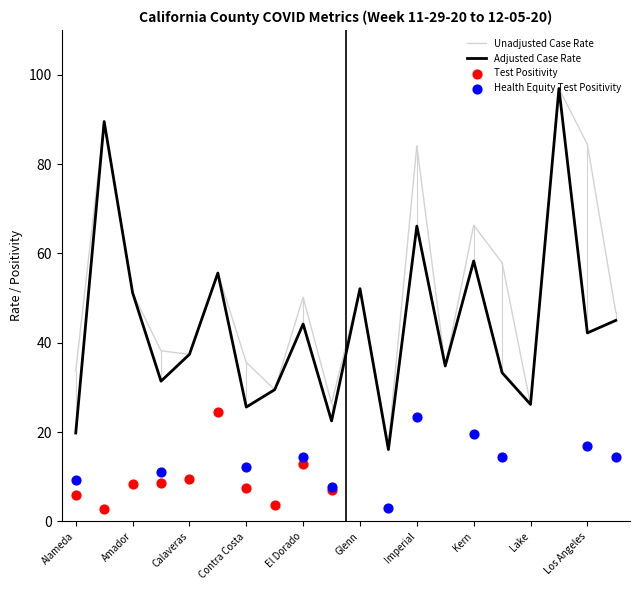

At how many categories does at least one series exceed 33?

16